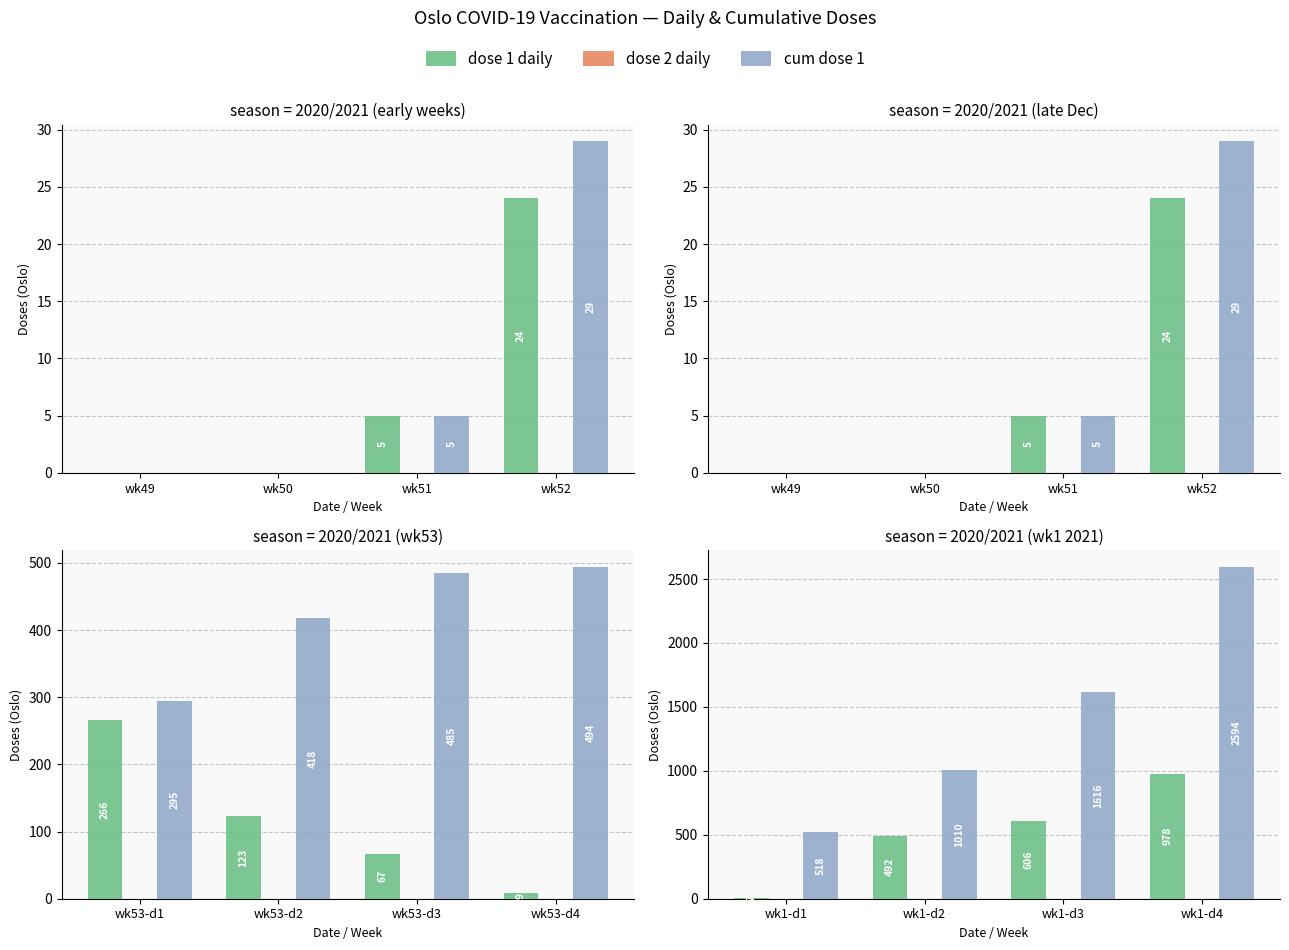

How many bars are there in each group?

3